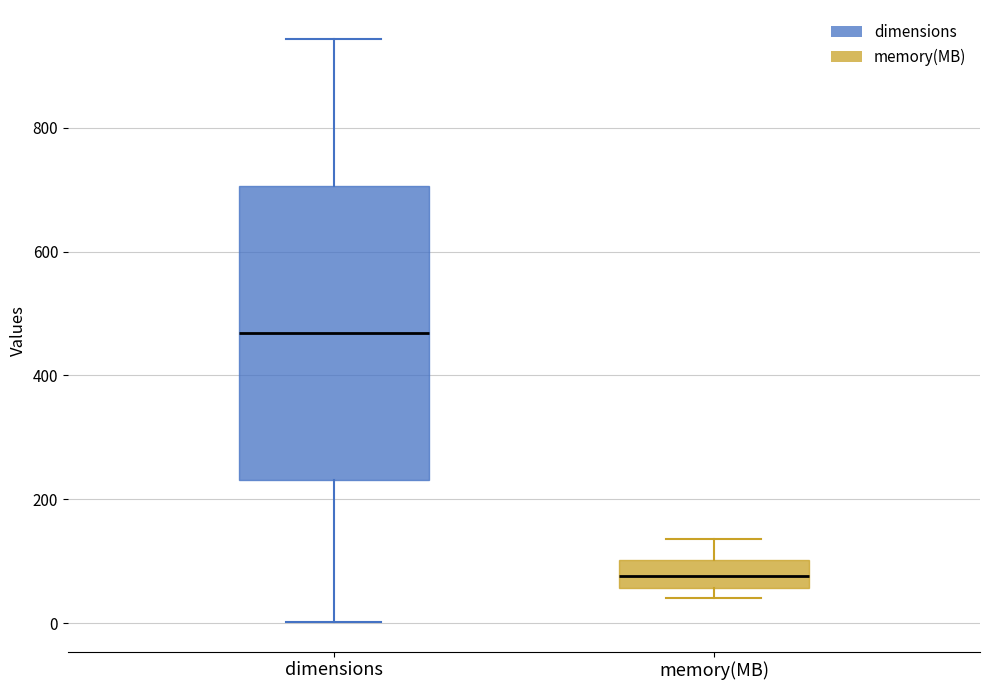

Reading left to right, transcribe this box plot: for each box, give where its median line is, the range the box spans, and where its two whiskers end, as read against the y-axis. The values are not printed on the chart, so give them approximately, as read against the axis.

dimensions: median 460, box 240 to 700, whiskers 0 to 940
memory(MB): median 80, box 60 to 100, whiskers 40 to 140